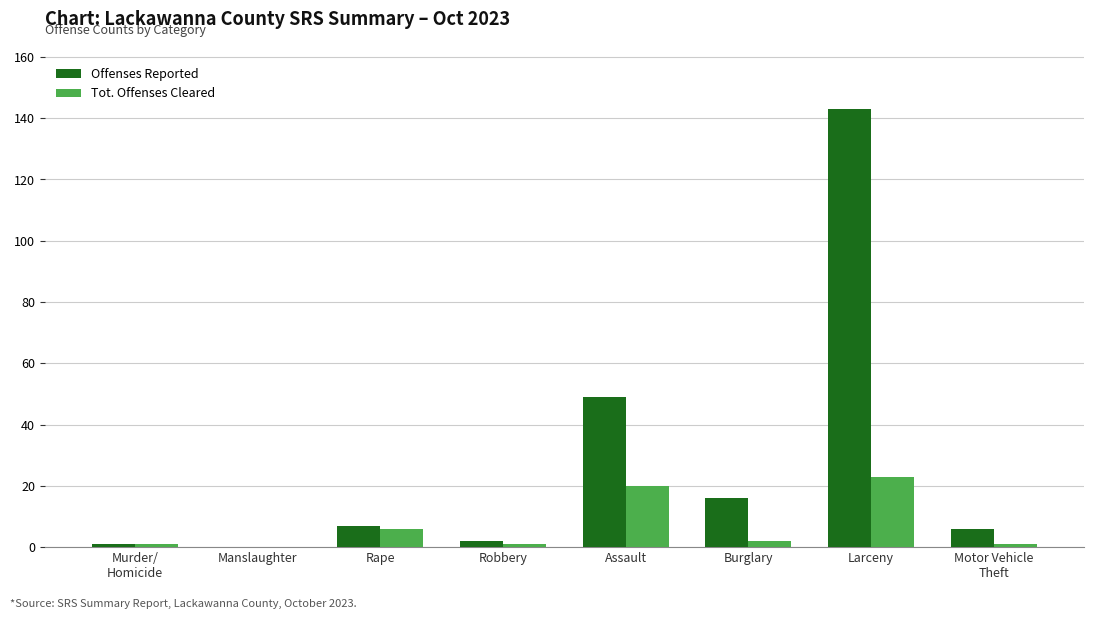

Between Assault and Burglary, which series saw the biggest shift?

Offenses Reported